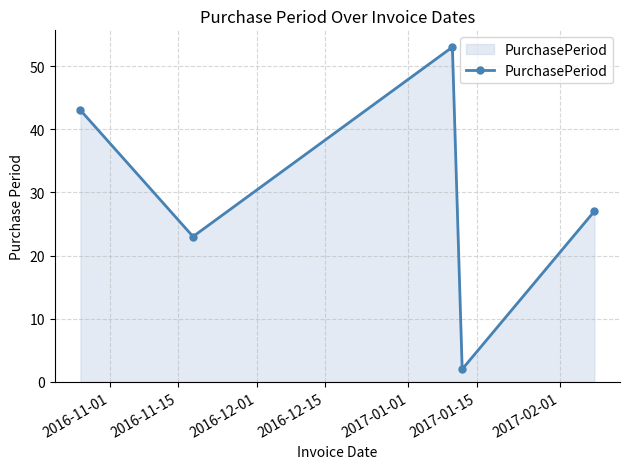

Reading left to right, extract all data points from this chart.

43	23	53	2	27